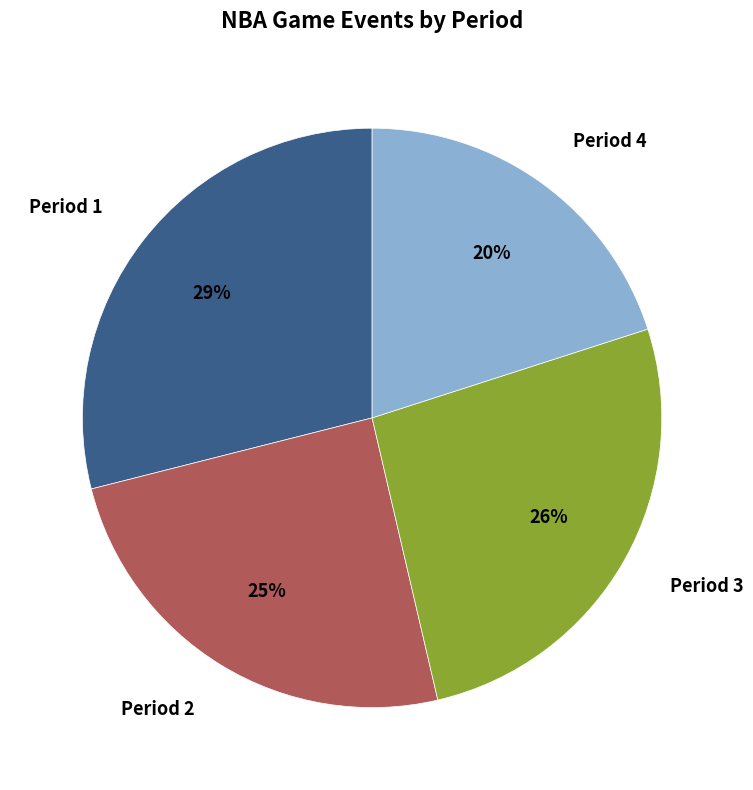

To the nearest percent, what is the difference between the Period 2 and Period 4 slice percentages?

5%